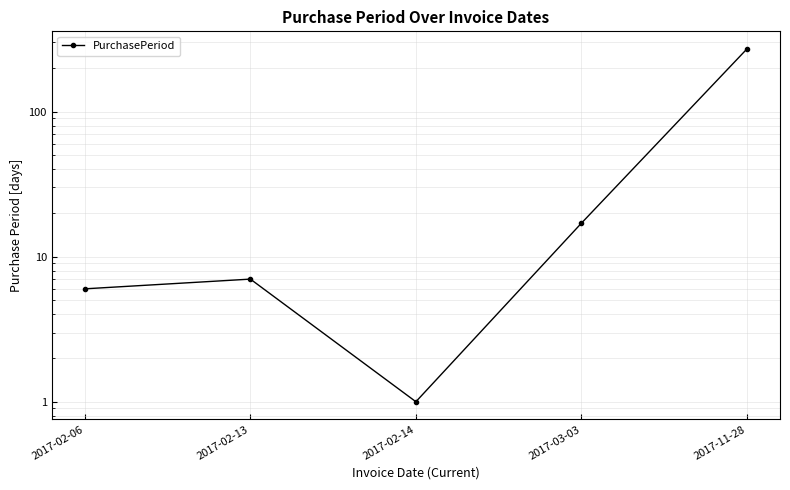

What is the smallest value displayed?

1